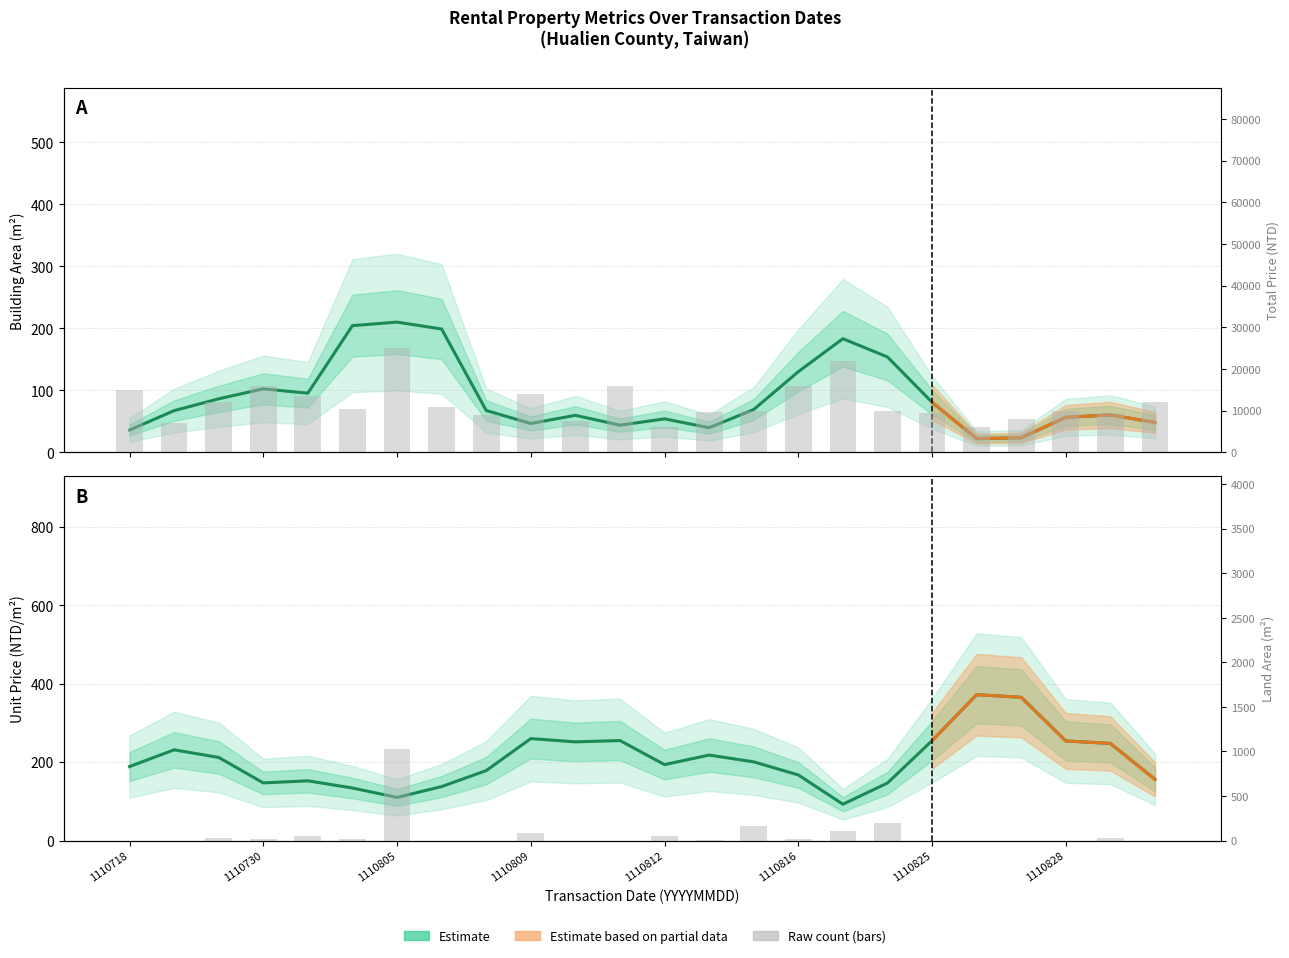

What is the difference between the maximum and minimum values in the total_price series?

19000.0